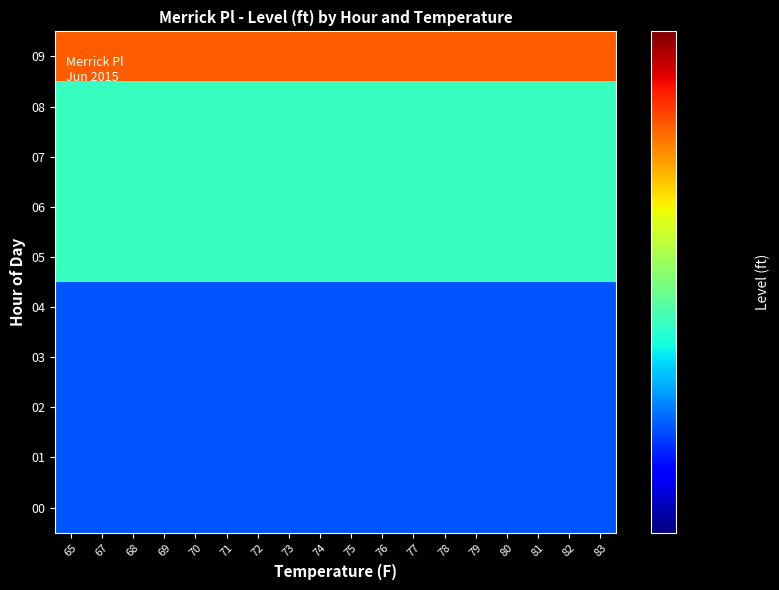

At which category is the sum across all series the highest?

65